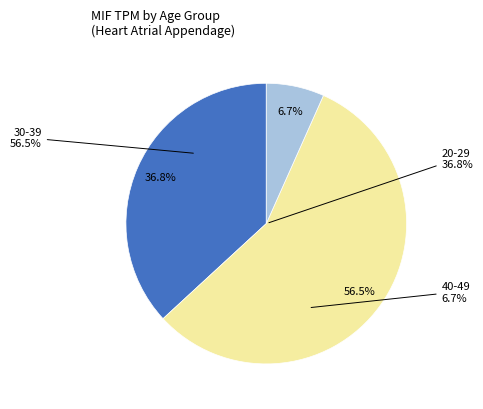

The 40-49 slice represents 10% of the pie. True or false?

False